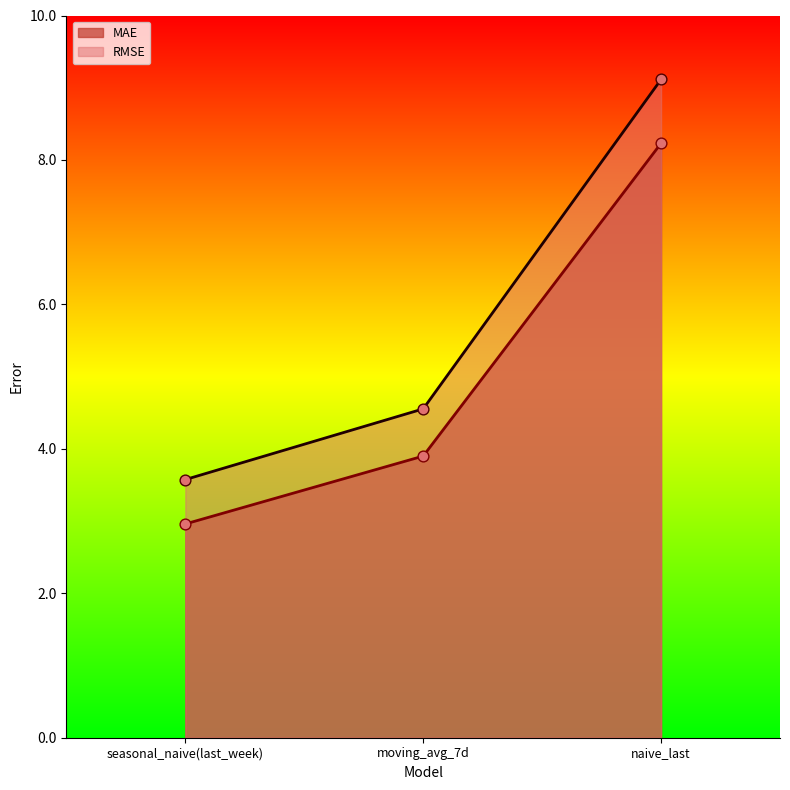

What are all the series names shown in the legend?

MAE, RMSE